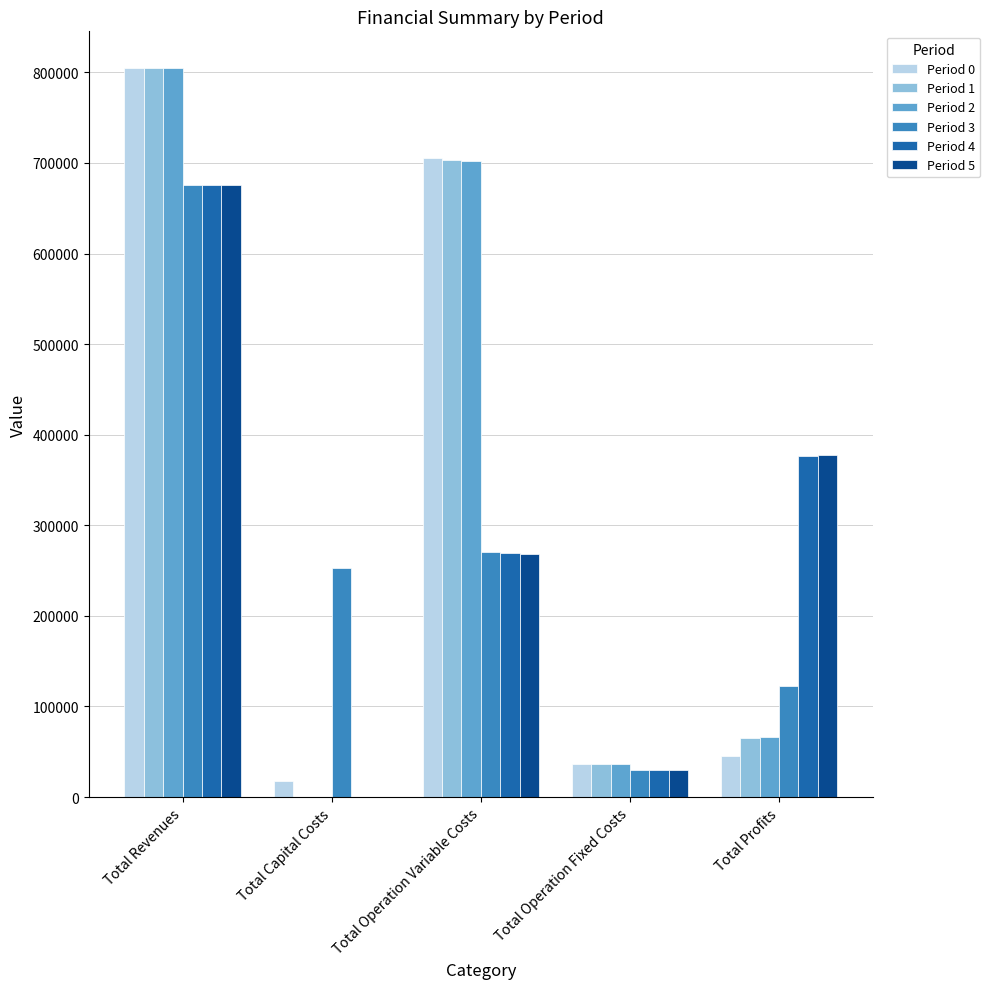

Where is Period 2 nearest to the value 402497?

Total Operation Variable Costs